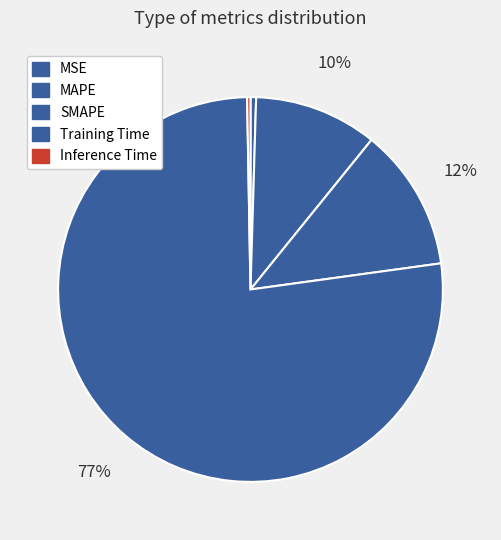

How many slices are in this pie chart?

5